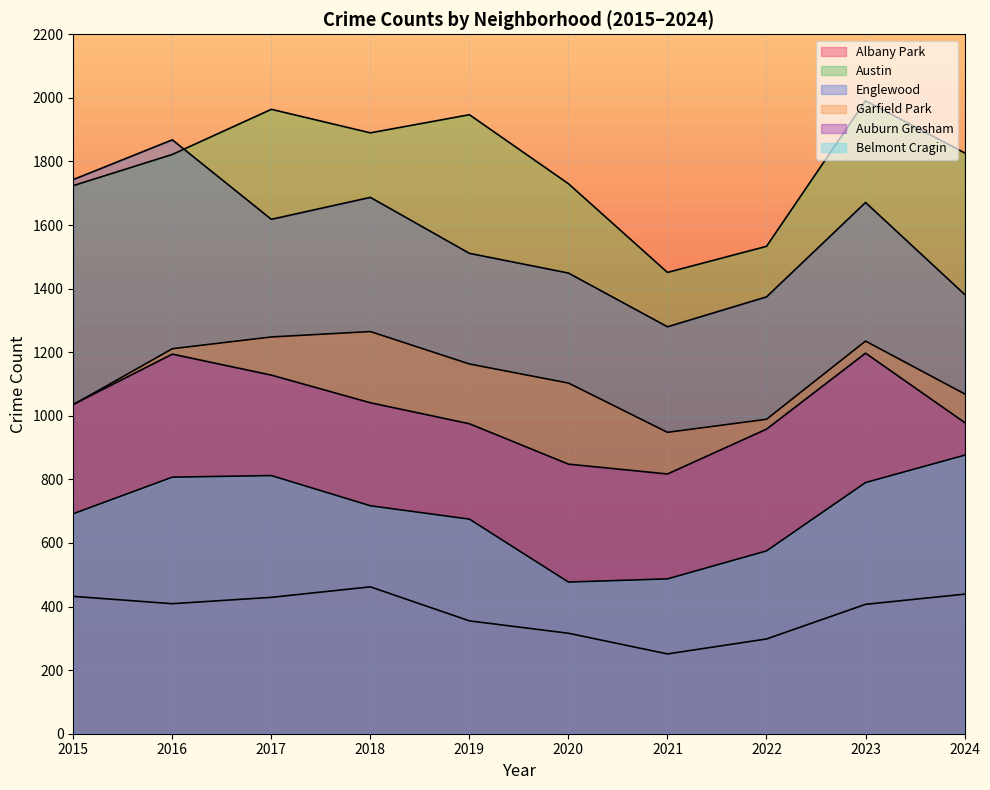

True or false: Auburn Gresham and Englewood intersect in this chart.

False